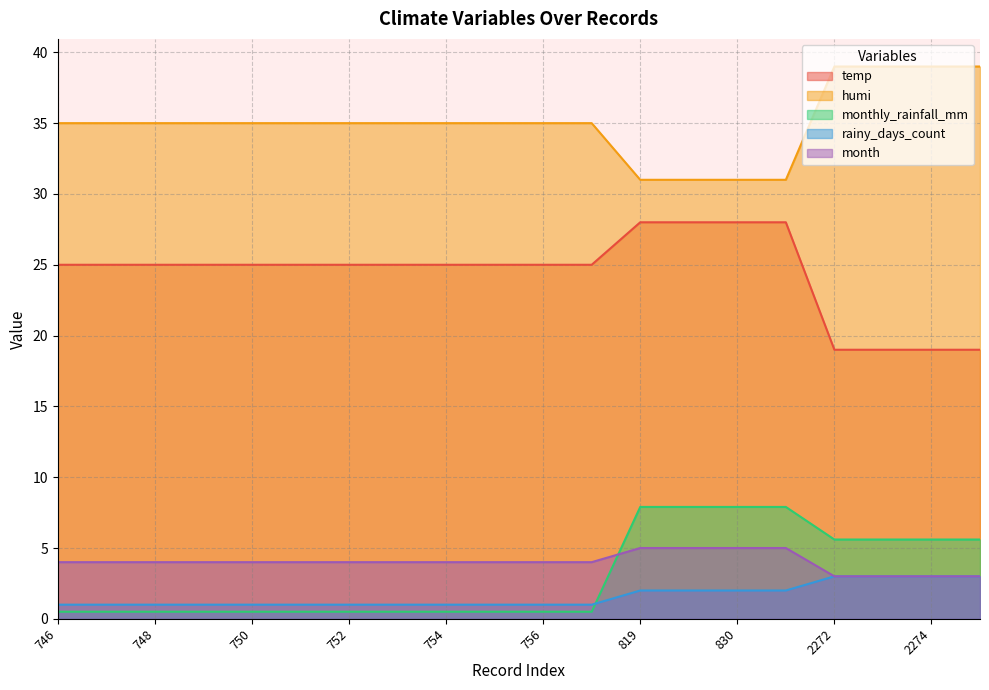

True or false: month has a value of 5.4 at 748.

False